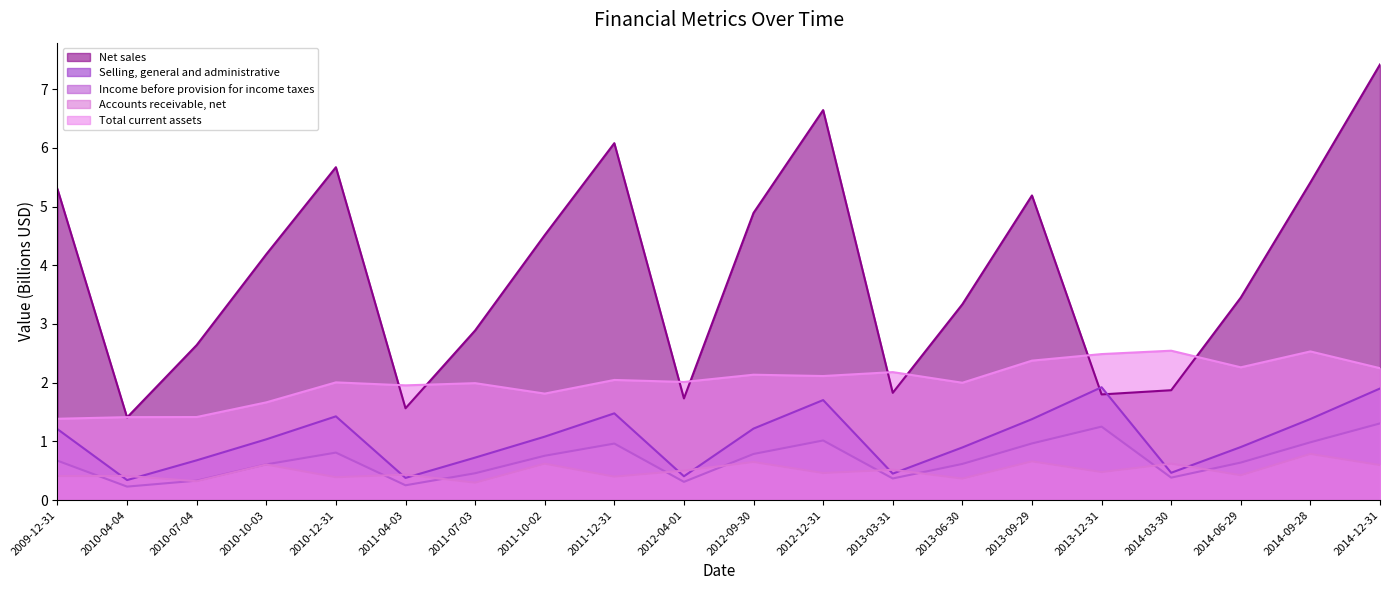

Which series has the widest spread of values?

Net sales